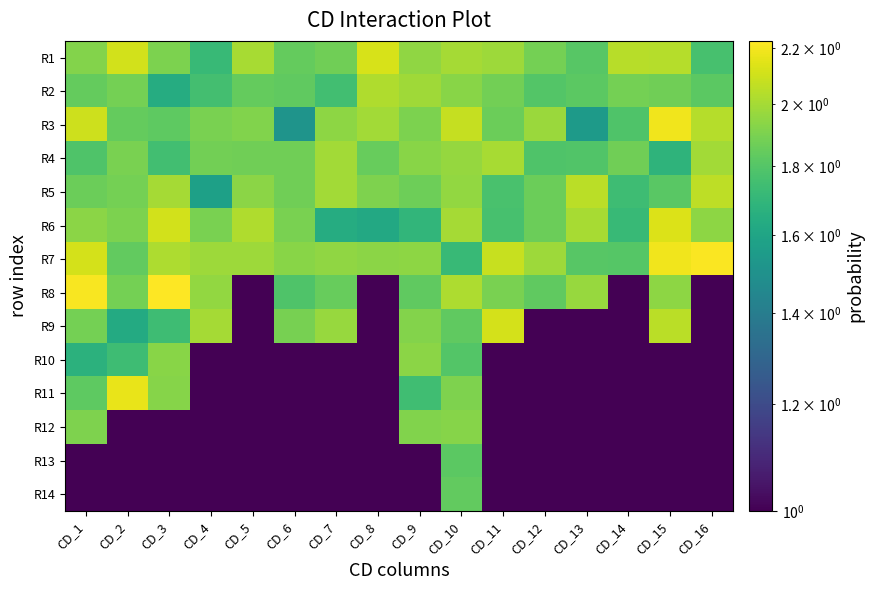

Reading left to right, what are all the values shown in this chart?

R1: CD_1=1.9	CD_2=2.1	CD_3=1.9	CD_4=1.7	CD_5=2.0	CD_6=1.8	CD_7=1.9	CD_8=2.1	CD_9=2.0	CD_10=2.0	CD_11=2.0	CD_12=1.9	CD_13=1.8	CD_14=2.0	CD_15=2.0	CD_16=1.8
R2: CD_1=1.8	CD_2=1.9	CD_3=1.6	CD_4=1.8	CD_5=1.8	CD_6=1.8	CD_7=1.7	CD_8=2.0	CD_9=2.0	CD_10=1.9	CD_11=1.9	CD_12=1.8	CD_13=1.8	CD_14=1.9	CD_15=1.9	CD_16=1.8
R3: CD_1=2.1	CD_2=1.8	CD_3=1.8	CD_4=1.9	CD_5=1.9	CD_6=1.5	CD_7=1.9	CD_8=2.0	CD_9=1.9	CD_10=2.1	CD_11=1.9	CD_12=2.0	CD_13=1.5	CD_14=1.8	CD_15=2.2	CD_16=2.0
R4: CD_1=1.8	CD_2=1.9	CD_3=1.8	CD_4=1.9	CD_5=1.9	CD_6=1.9	CD_7=2.0	CD_8=1.8	CD_9=1.9	CD_10=2.0	CD_11=2.0	CD_12=1.8	CD_13=1.8	CD_14=1.9	CD_15=1.7	CD_16=2.0
R5: CD_1=1.9	CD_2=1.9	CD_3=2.0	CD_4=1.6	CD_5=1.9	CD_6=1.9	CD_7=2.0	CD_8=1.9	CD_9=1.9	CD_10=2.0	CD_11=1.8	CD_12=1.9	CD_13=2.0	CD_14=1.7	CD_15=1.8	CD_16=2.1
R6: CD_1=1.9	CD_2=1.9	CD_3=2.1	CD_4=1.9	CD_5=2.0	CD_6=1.9	CD_7=1.6	CD_8=1.6	CD_9=1.7	CD_10=2.0	CD_11=1.8	CD_12=1.9	CD_13=2.0	CD_14=1.7	CD_15=2.1	CD_16=1.9
R7: CD_1=2.1	CD_2=1.8	CD_3=2.0	CD_4=2.0	CD_5=2.0	CD_6=1.9	CD_7=2.0	CD_8=1.9	CD_9=1.9	CD_10=1.7	CD_11=2.1	CD_12=2.0	CD_13=1.8	CD_14=1.8	CD_15=2.2	CD_16=2.2
R8: CD_1=2.2	CD_2=1.9	CD_3=2.2	CD_4=2.0	CD_5=0.0	CD_6=1.8	CD_7=1.8	CD_8=0.0	CD_9=1.8	CD_10=2.0	CD_11=1.9	CD_12=1.8	CD_13=2.0	CD_14=0.0	CD_15=1.9	CD_16=0.0
R9: CD_1=1.9	CD_2=1.6	CD_3=1.7	CD_4=2.0	CD_5=0.0	CD_6=1.9	CD_7=2.0	CD_8=0.0	CD_9=1.9	CD_10=1.8	CD_11=2.1	CD_12=0.0	CD_13=0.0	CD_14=0.0	CD_15=2.0	CD_16=0.0
R10: CD_1=1.7	CD_2=1.7	CD_3=1.9	CD_4=0.0	CD_5=0.0	CD_6=0.0	CD_7=0.0	CD_8=0.0	CD_9=1.9	CD_10=1.8	CD_11=0.0	CD_12=0.0	CD_13=0.0	CD_14=0.0	CD_15=0.0	CD_16=0.0
R11: CD_1=1.8	CD_2=2.2	CD_3=1.9	CD_4=0.0	CD_5=0.0	CD_6=0.0	CD_7=0.0	CD_8=0.0	CD_9=1.7	CD_10=1.9	CD_11=0.0	CD_12=0.0	CD_13=0.0	CD_14=0.0	CD_15=0.0	CD_16=0.0
R12: CD_1=1.9	CD_2=0.0	CD_3=0.0	CD_4=0.0	CD_5=0.0	CD_6=0.0	CD_7=0.0	CD_8=0.0	CD_9=1.9	CD_10=1.9	CD_11=0.0	CD_12=0.0	CD_13=0.0	CD_14=0.0	CD_15=0.0	CD_16=0.0
R13: CD_1=0.0	CD_2=0.0	CD_3=0.0	CD_4=0.0	CD_5=0.0	CD_6=0.0	CD_7=0.0	CD_8=0.0	CD_9=0.0	CD_10=1.8	CD_11=0.0	CD_12=0.0	CD_13=0.0	CD_14=0.0	CD_15=0.0	CD_16=0.0
R14: CD_1=0.0	CD_2=0.0	CD_3=0.0	CD_4=0.0	CD_5=0.0	CD_6=0.0	CD_7=0.0	CD_8=0.0	CD_9=0.0	CD_10=1.8	CD_11=0.0	CD_12=0.0	CD_13=0.0	CD_14=0.0	CD_15=0.0	CD_16=0.0